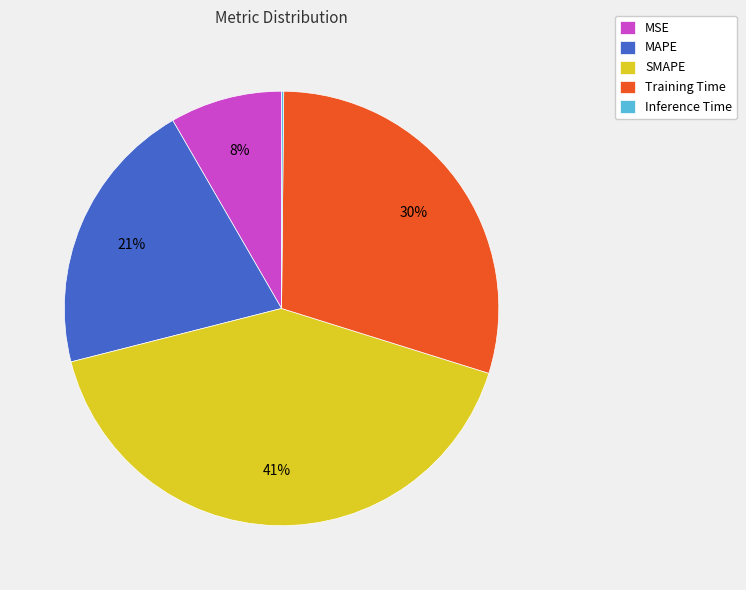

Combined, do SMAPE and Training Time account for over 50%?

Yes